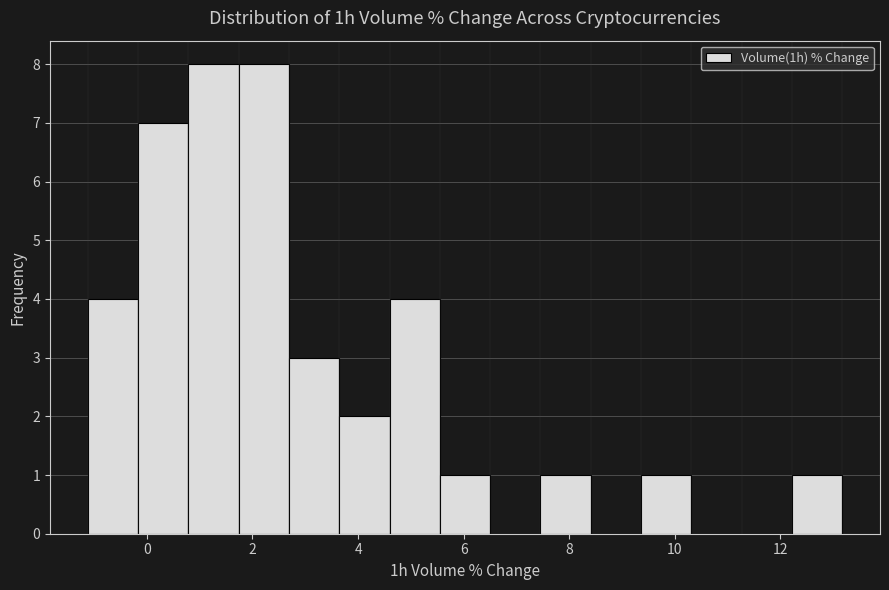

How tall is the bar that spans -0.2 to 0.8 on the x-axis? Neither the bar edges nor the heights are printed on the chart, so give them approximately, as read against the axes.

7